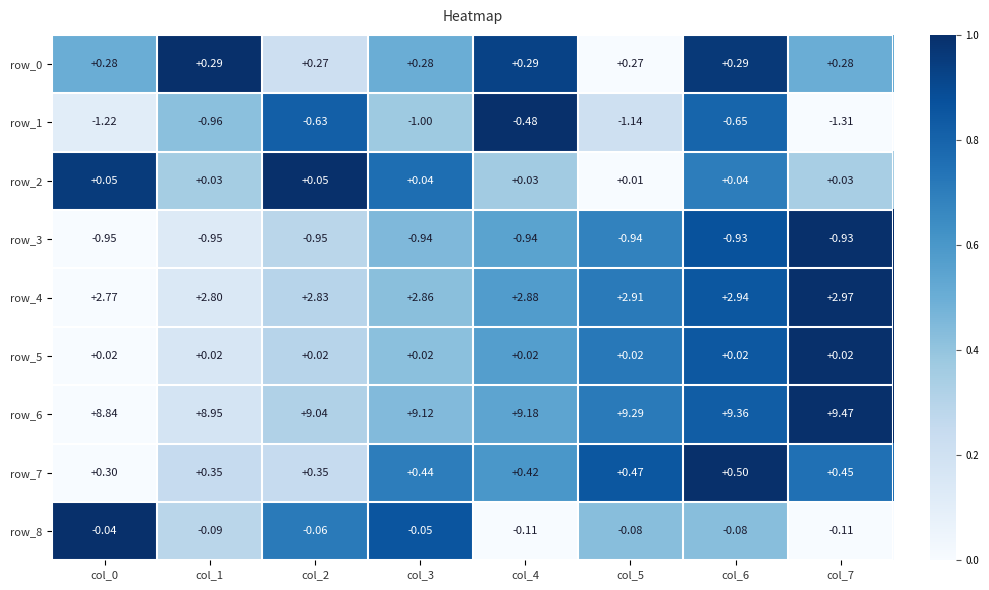

Is the value of row_1 at col_2 greater than the value of row_5 at col_5?

No